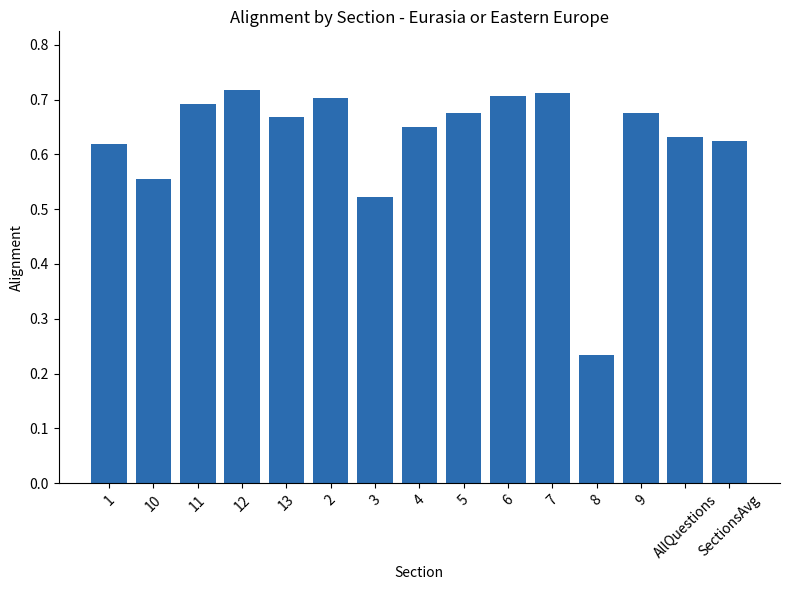

Between SectionsAvg and 4, which is larger?

4